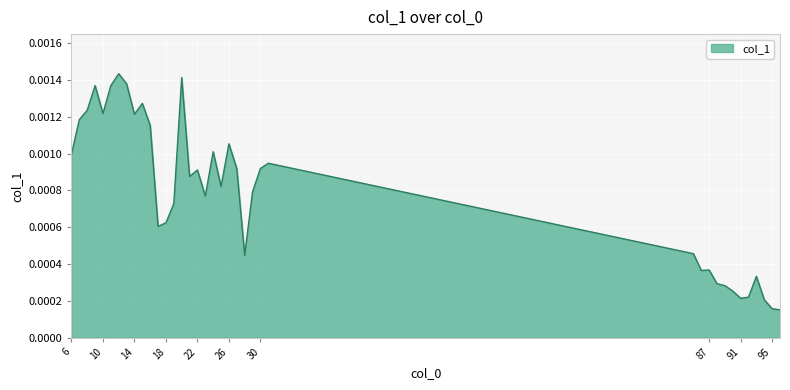

How many lines are shown in the chart?

1